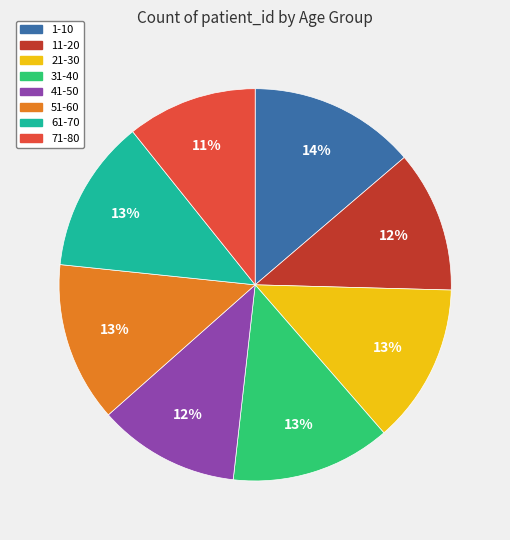

Does 41-50 represent more than half of the total?

No